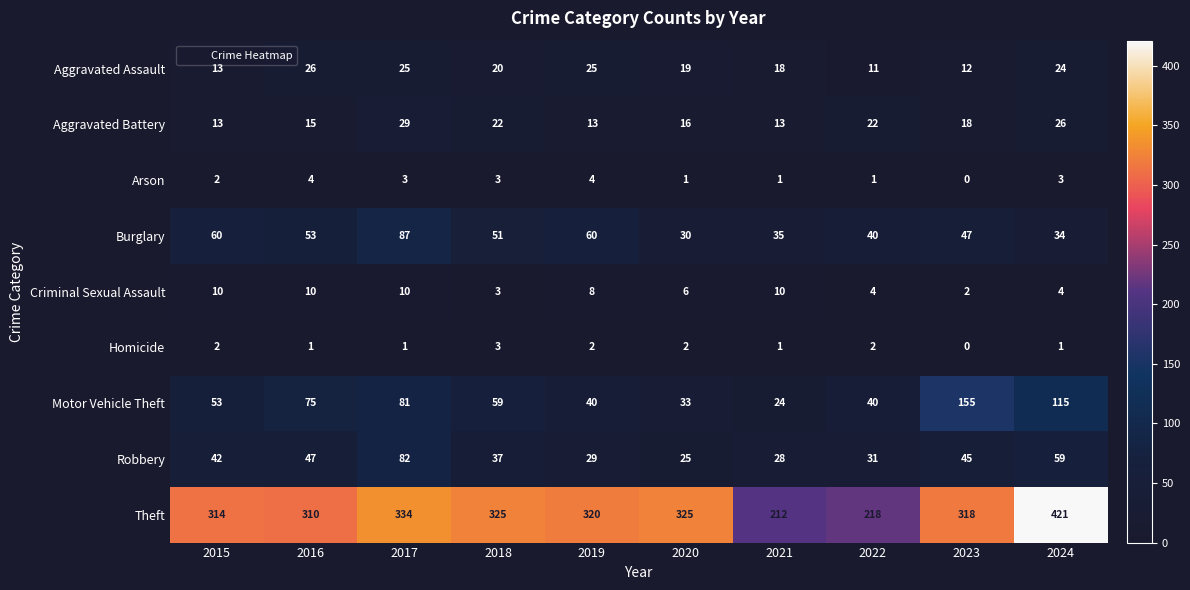

Count the Arson values in the range 1 to 3.

7